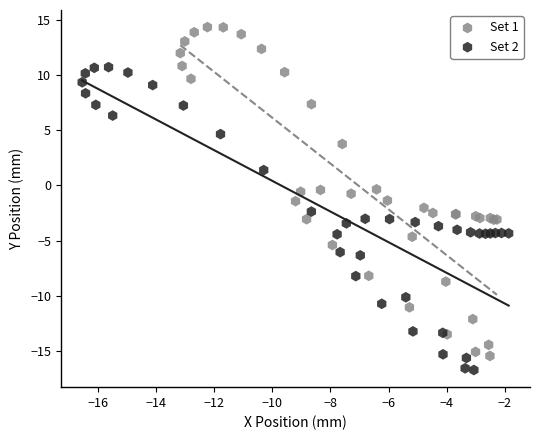

Which series contains the highest Y value?

Set 1